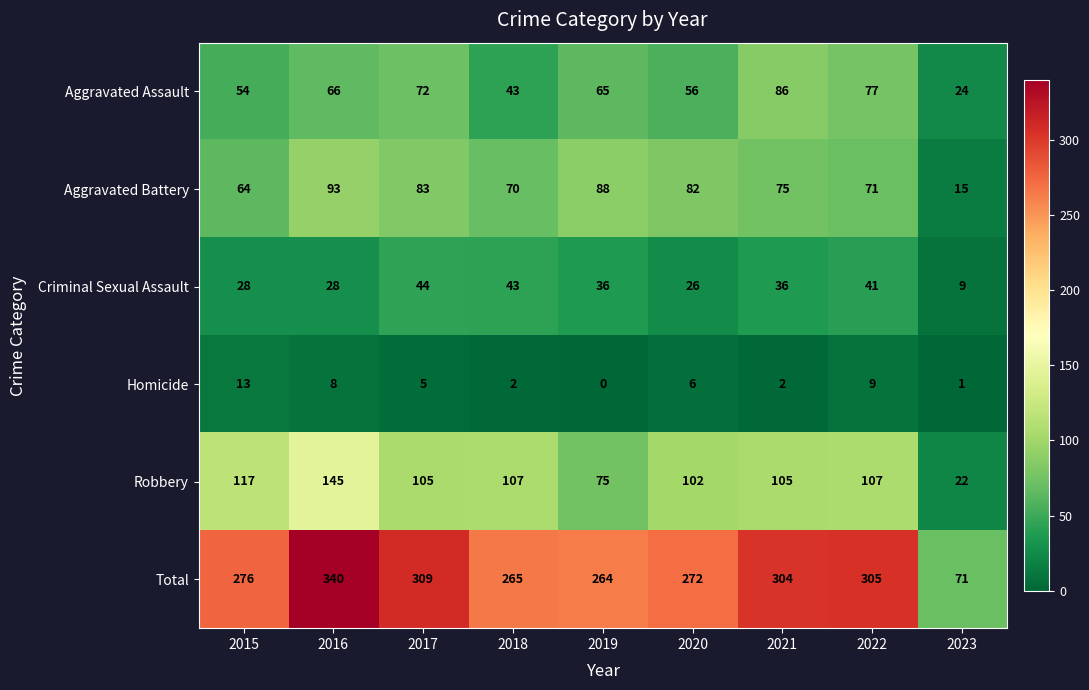

At which label is Aggravated Battery closest to 54?

2015